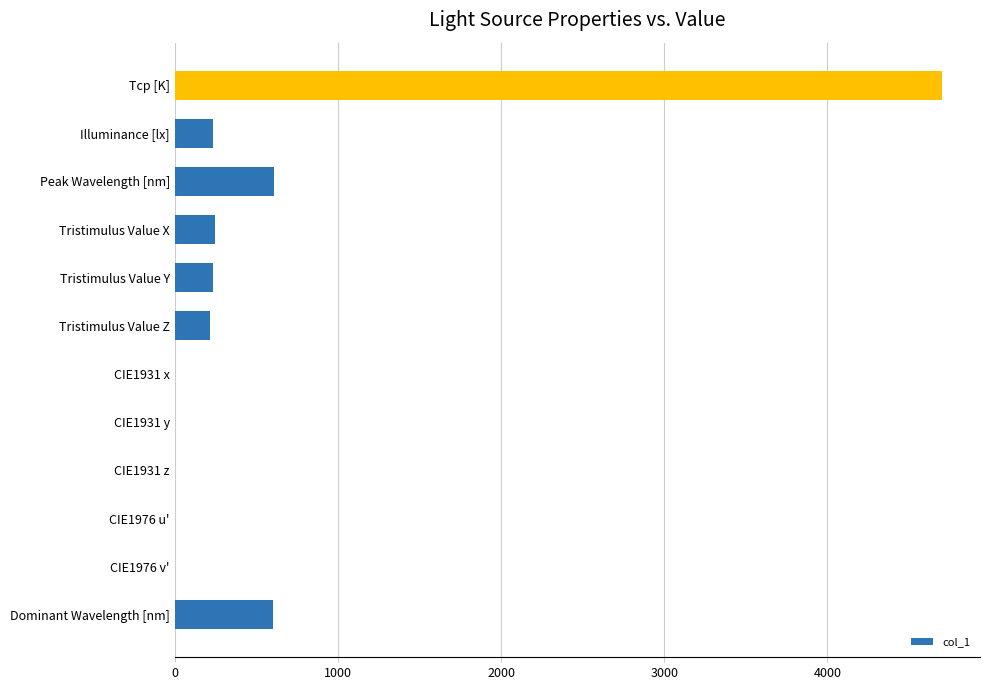

Between CIE1931 x and Tristimulus Value Y, which is larger?

Tristimulus Value Y